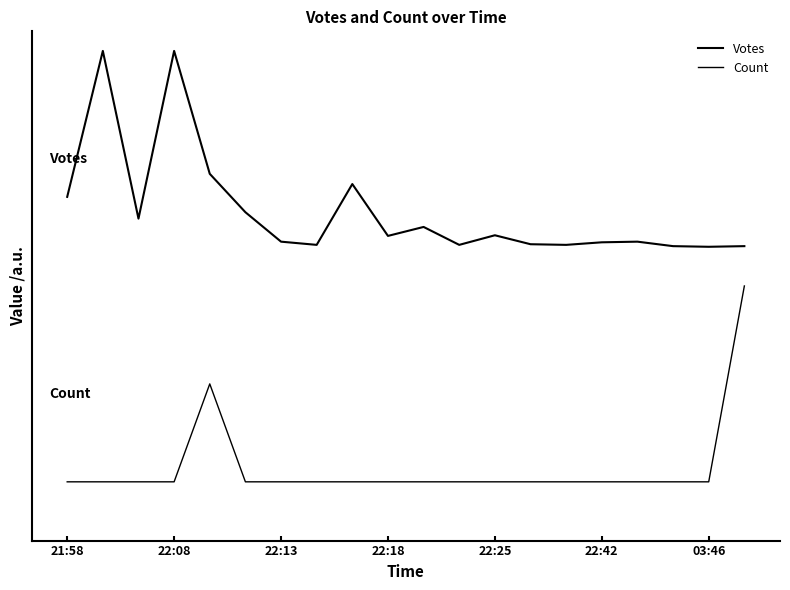

Does the chart have visible grid lines?

No